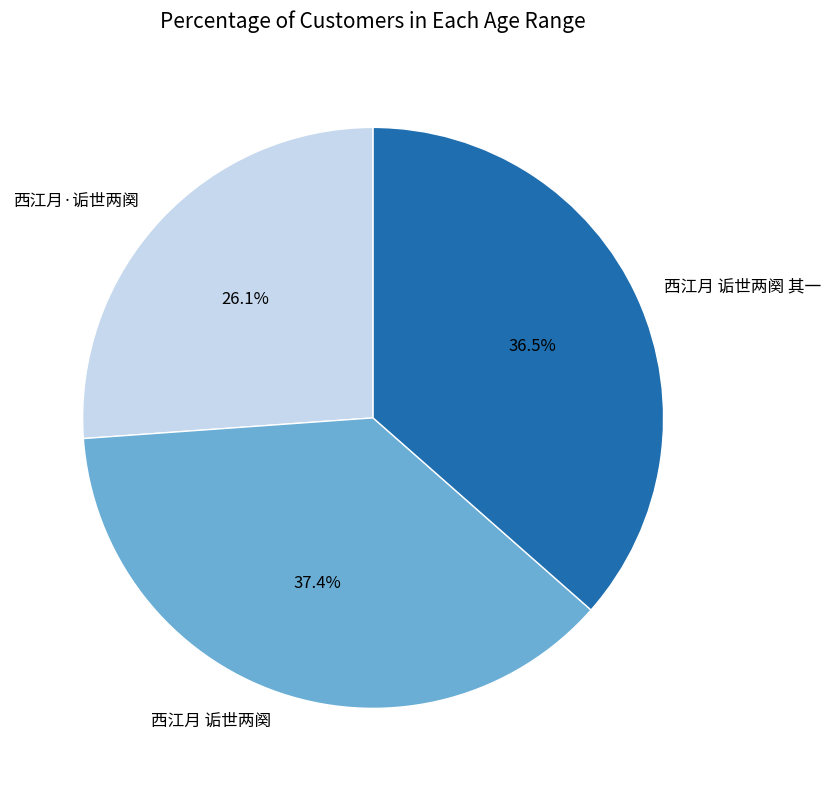

Rank the categories by value from lowest to highest.

西江月·诟世两阕, 西江月 诟世两阕 其一, 西江月 诟世两阕